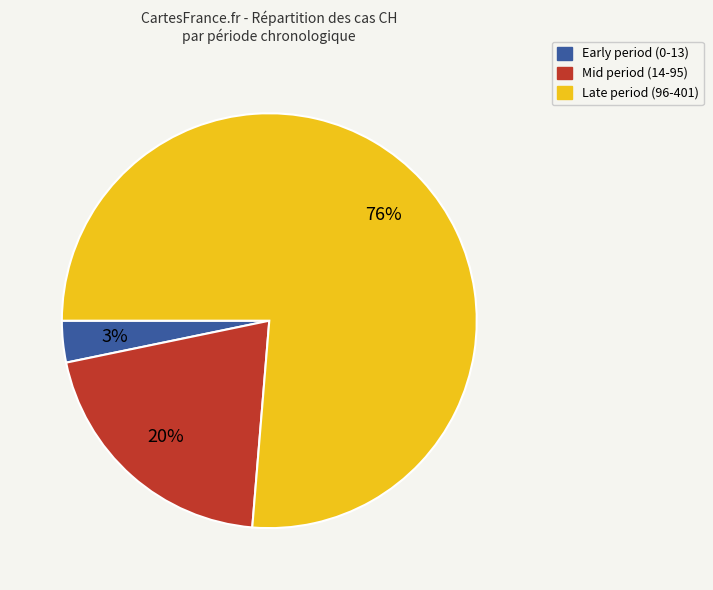

To the nearest percent, what is the average slice percentage?

33%